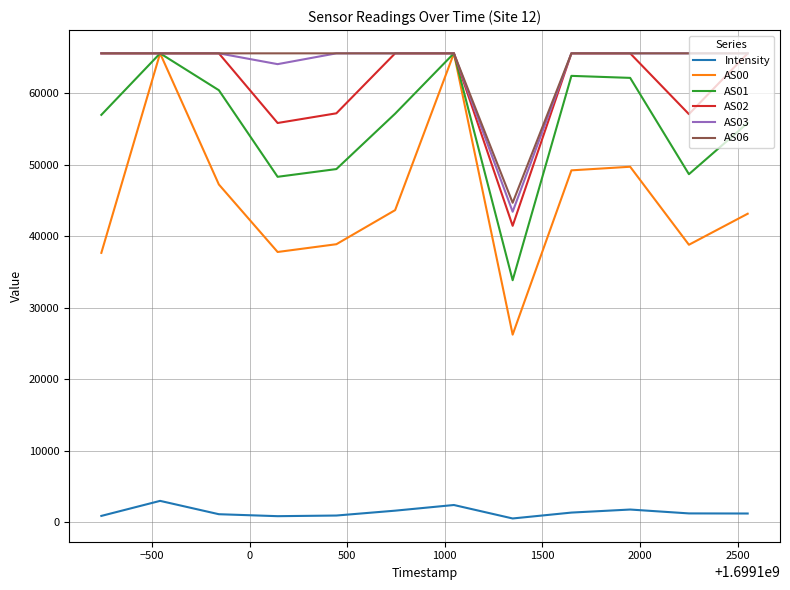

True or false: AS00 and Intensity intersect in this chart.

False